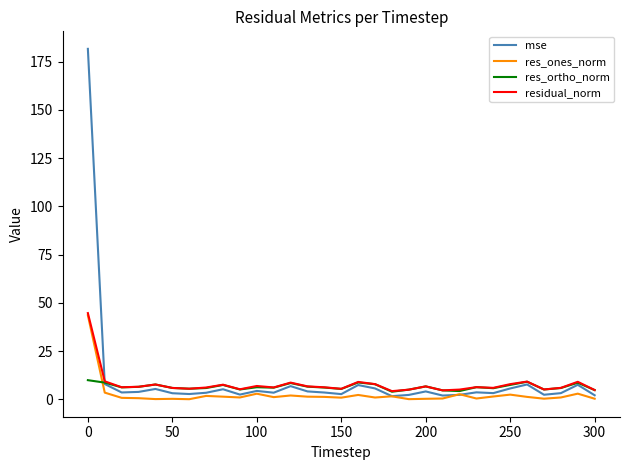

What is the difference between the maximum and minimum values in the res_ones_norm series?

43.5